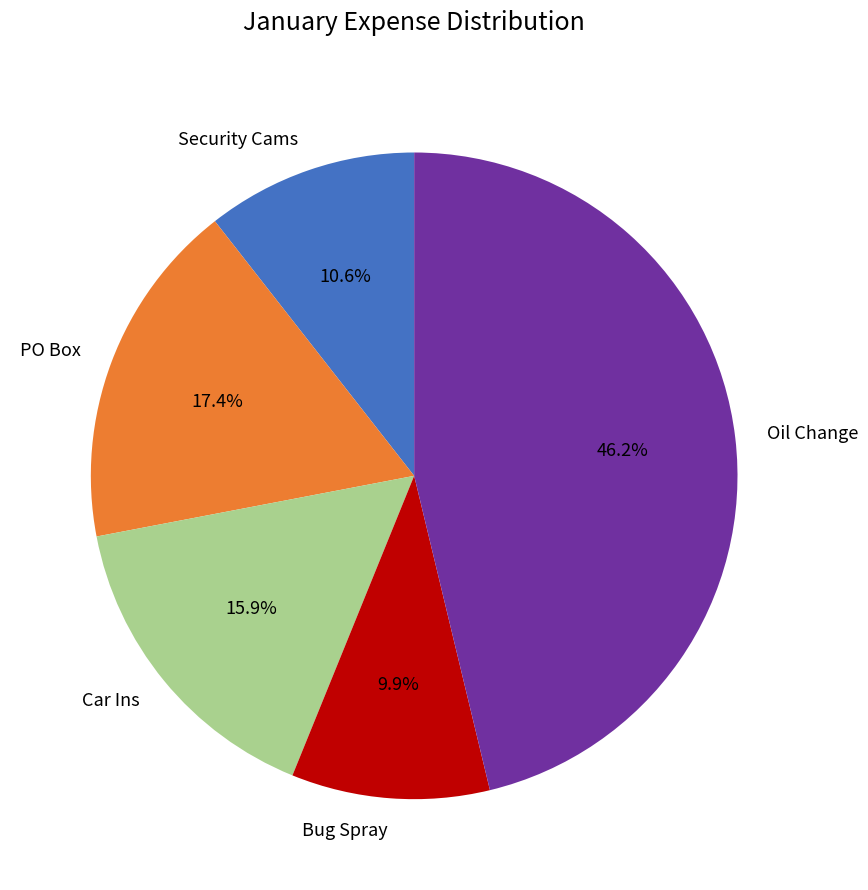

Do Bug Spray and Oil Change together represent more than half of the pie?

Yes